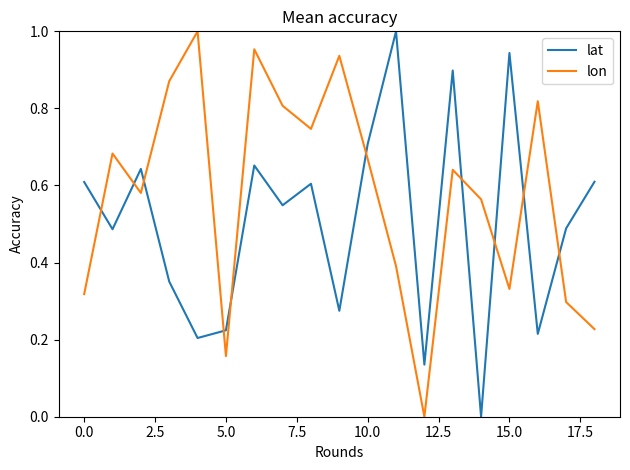

True or false: lon has more than 0 interior local peaks.

True